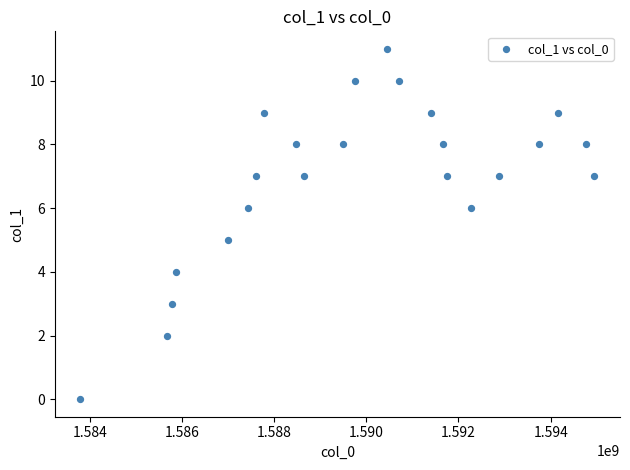

What is the range of Y values (max minus min)?

11